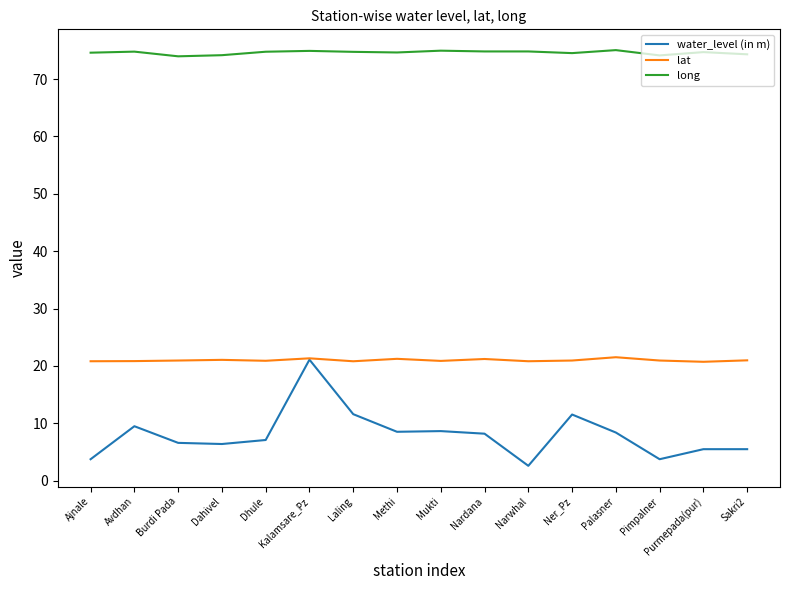

Which series has the largest total across all categories?

long